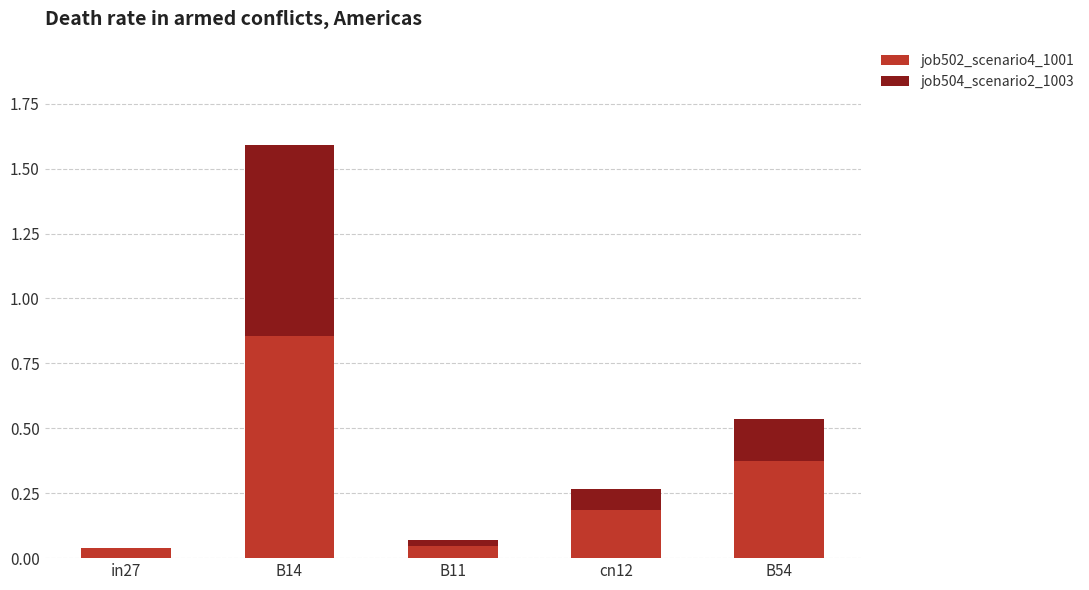

At which label does job502_scenario4_1001 reach its peak?

B14